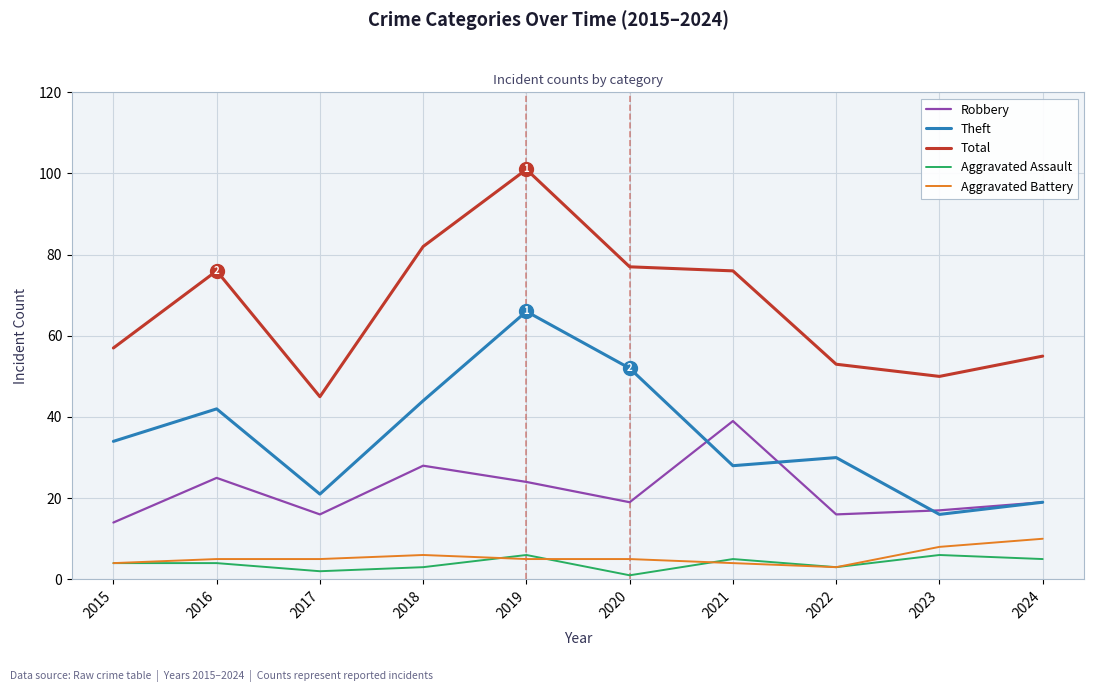

True or false: Theft has a value of 66 at 2019.

True